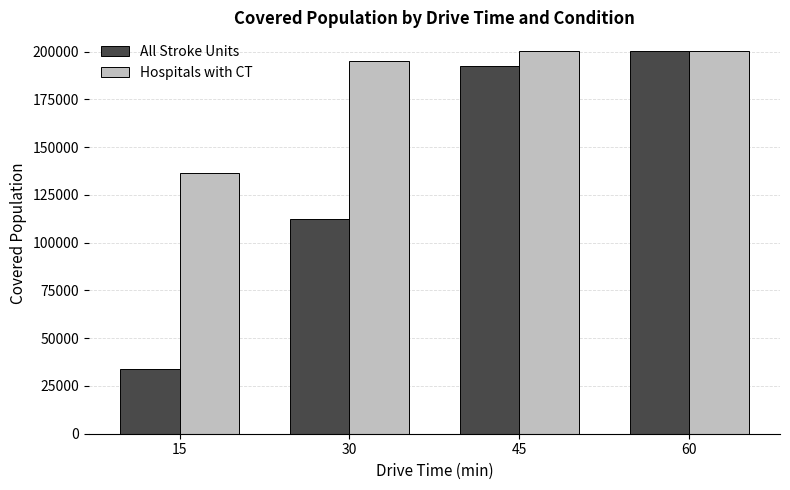

What is the total value across all series at 60?

400204